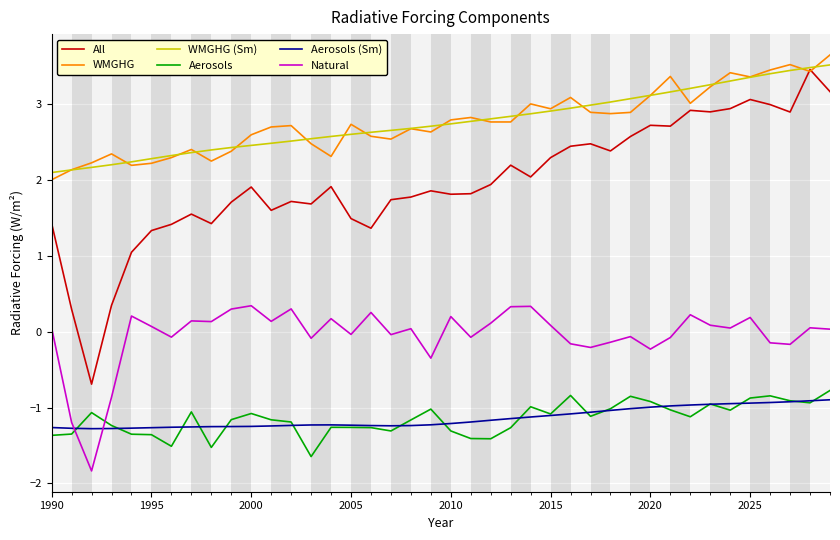

What is the minimum value shown in the chart?

-1.8